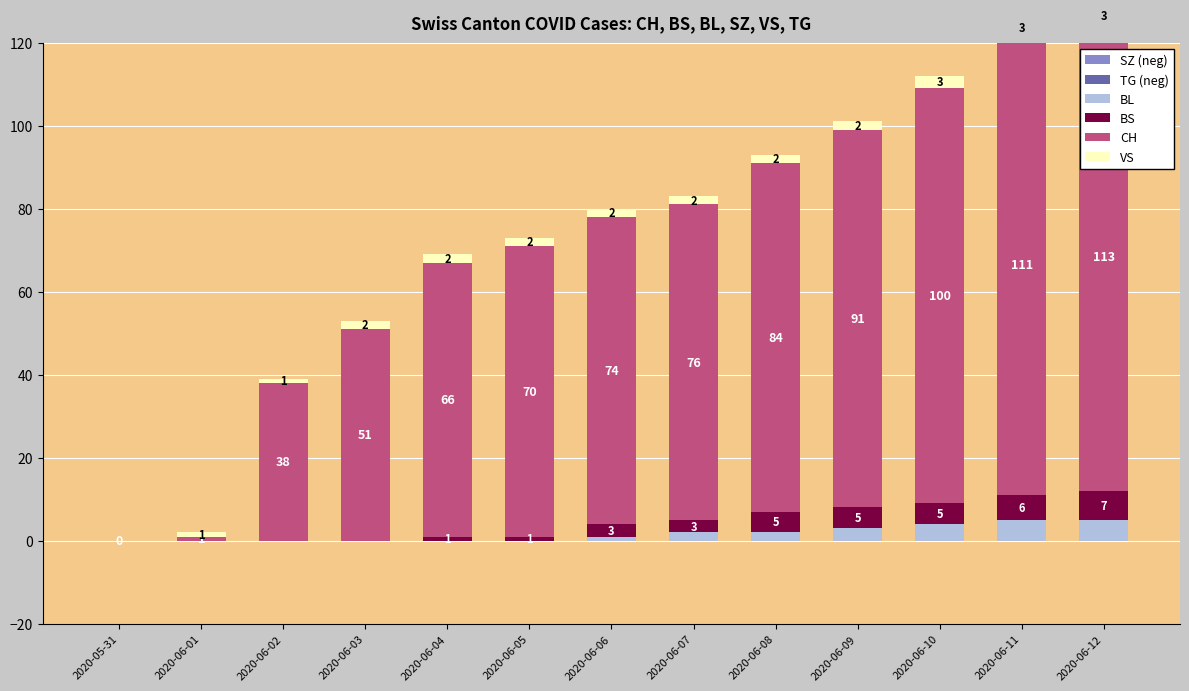

What is the spread (max minus min) of values at 2020-06-05?

70